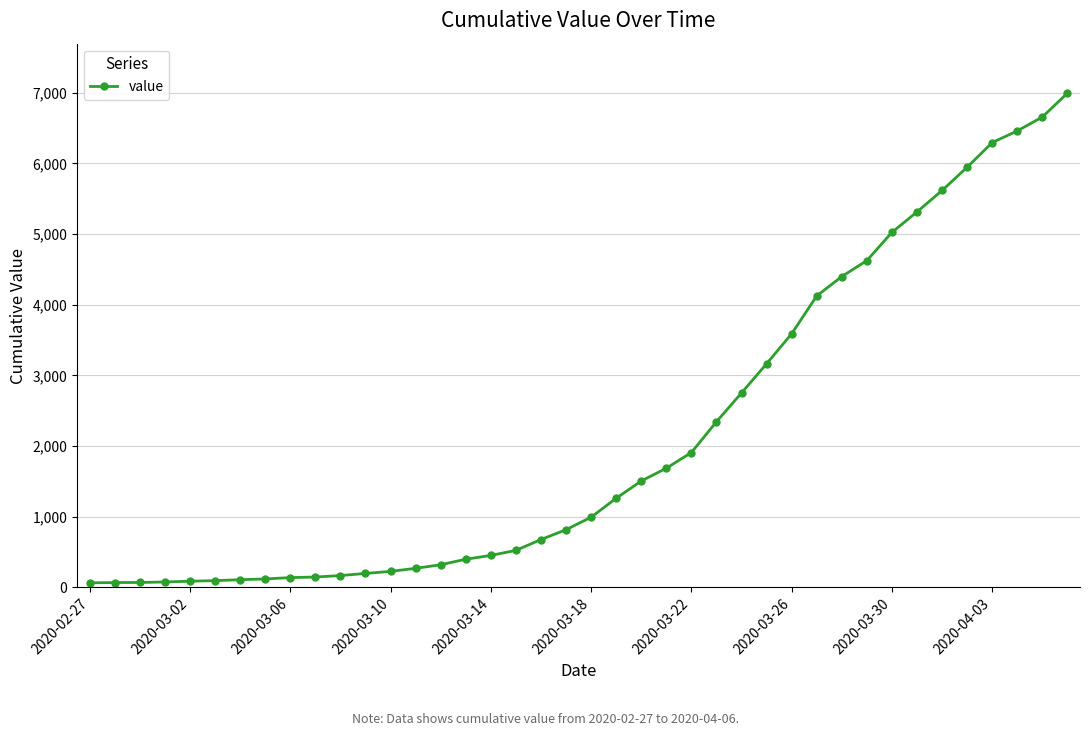

What is the average value?

2142